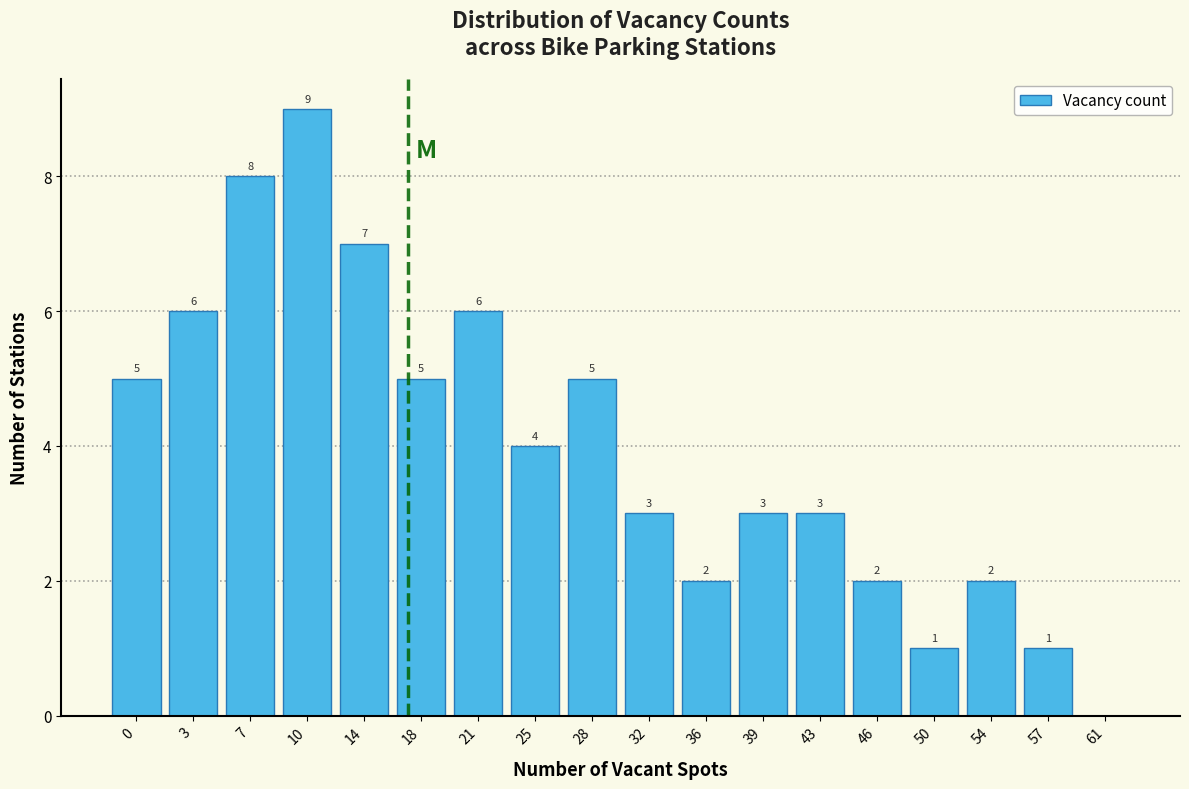

Reading left to right, what are all the values shown in this chart?

0=5	3=6	7=8	10=9	14=7	18=5	21=6	25=4	28=5	32=3	36=2	39=3	43=3	46=2	50=1	54=2	57=1	61=0